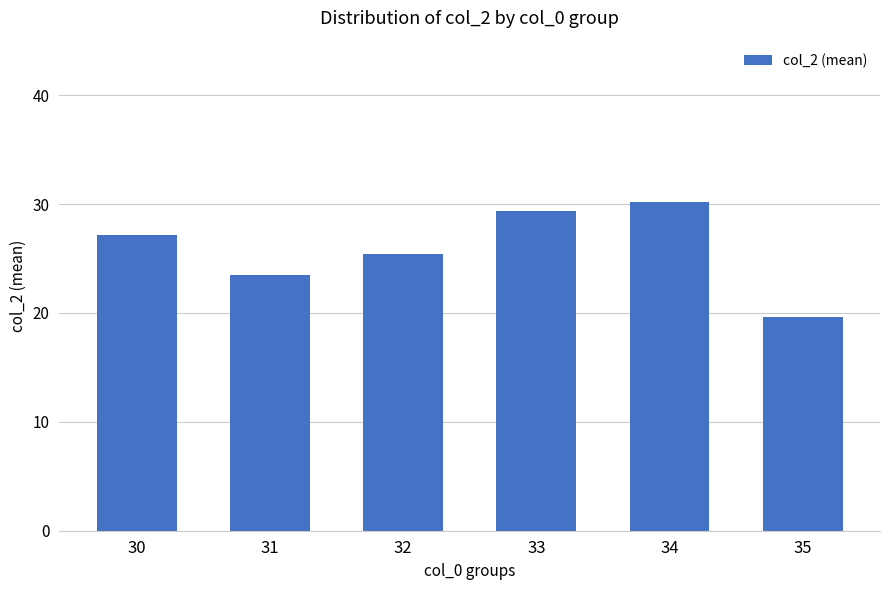

What is the smallest value displayed?

19.6